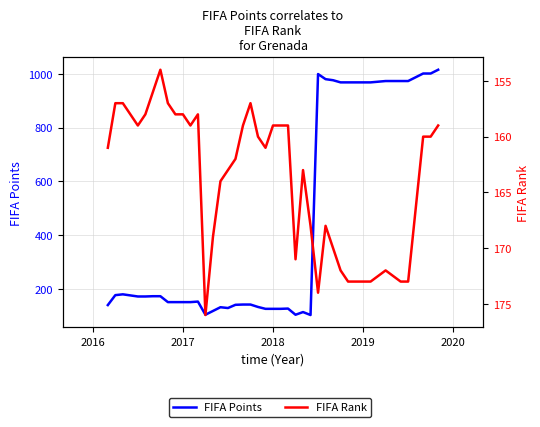

How many lines are shown in the chart?

2